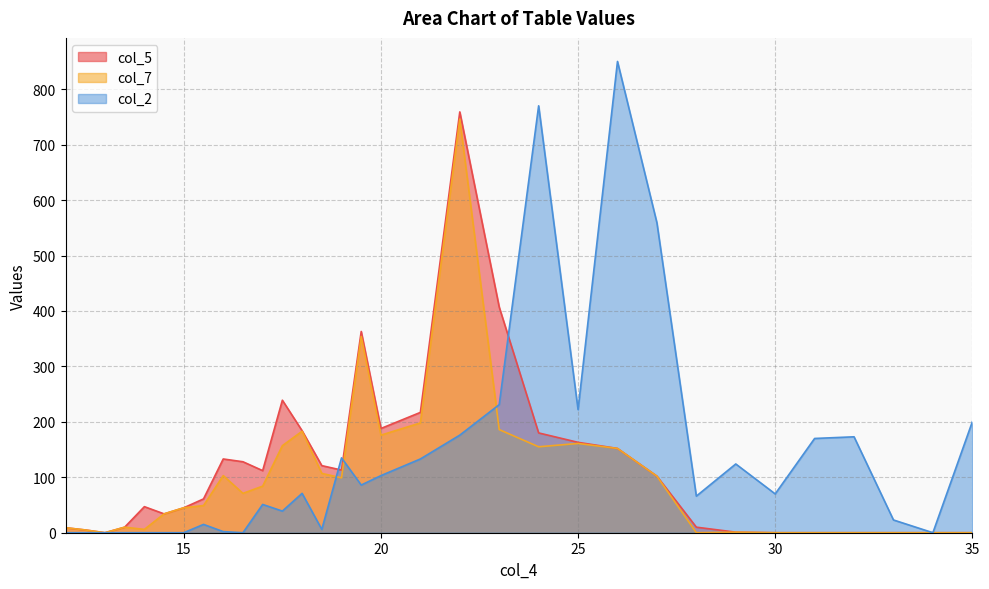

At which category is the sum across all series the highest?

22.0